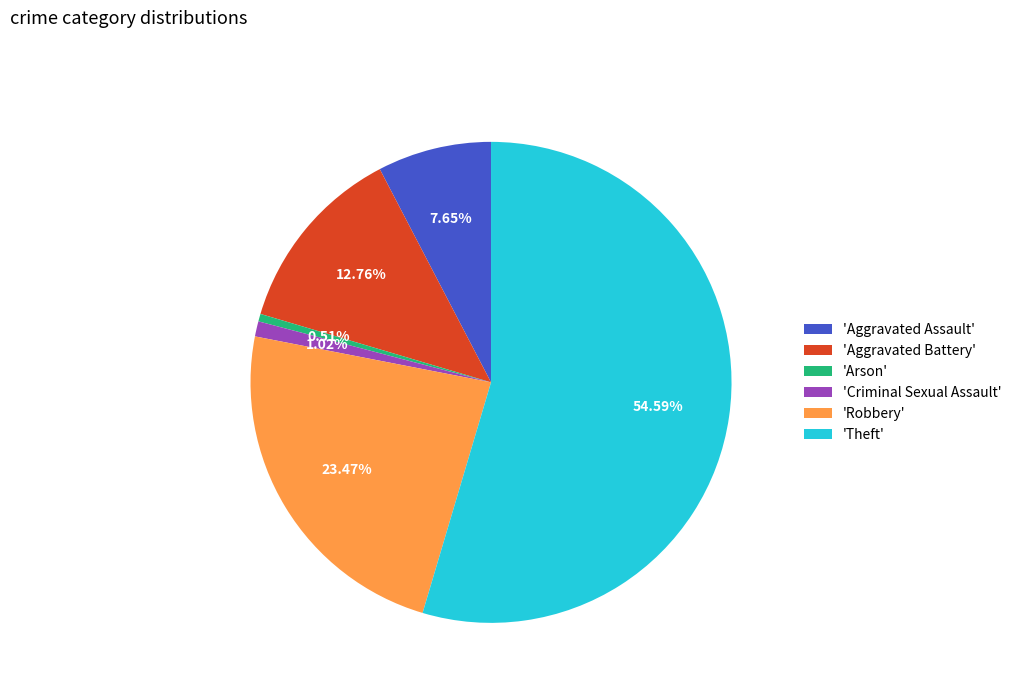

Rank the categories by value from lowest to highest.

'Arson', 'Criminal Sexual Assault', 'Aggravated Assault', 'Aggravated Battery', 'Robbery', 'Theft'